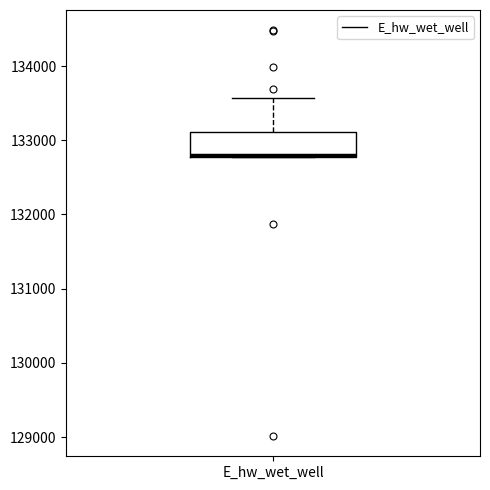

Where does the upper whisker of the box for E_hw_wet_well end on the y-axis? The values are not printed on the chart, so give them approximately, as read against the axis.

133600